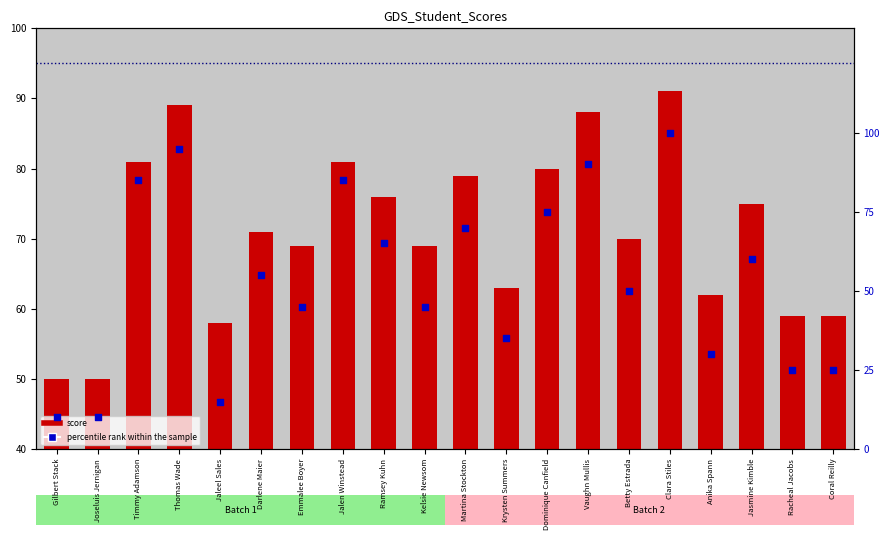

Which series has the widest spread of Y values?

percentile rank within the sample